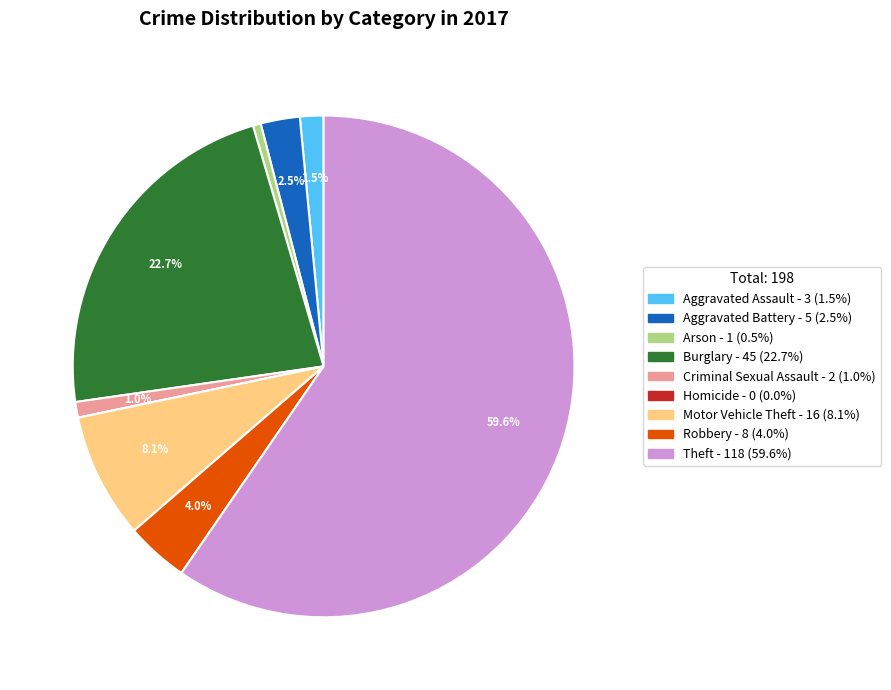

What percentage is NOT represented by Motor Vehicle Theft - 16 (8.1%)?

91.9%